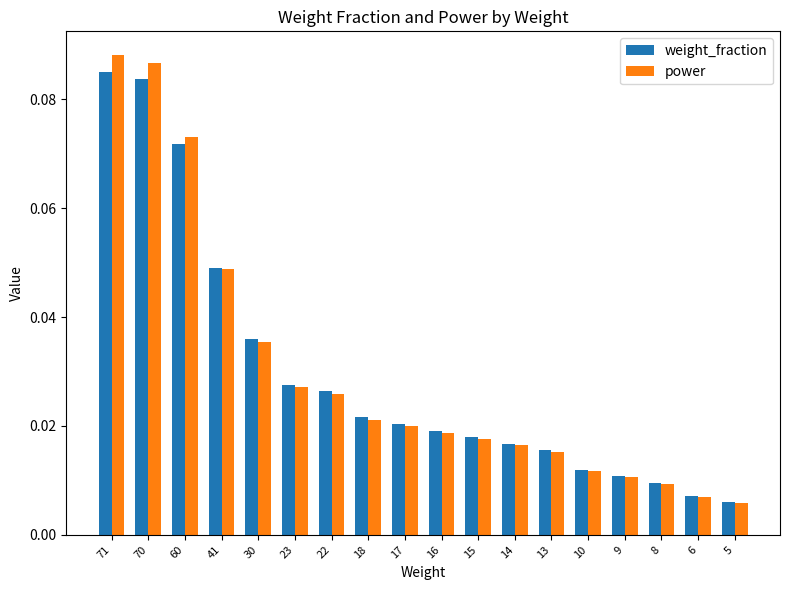

What is the sum of all power values?

0.5